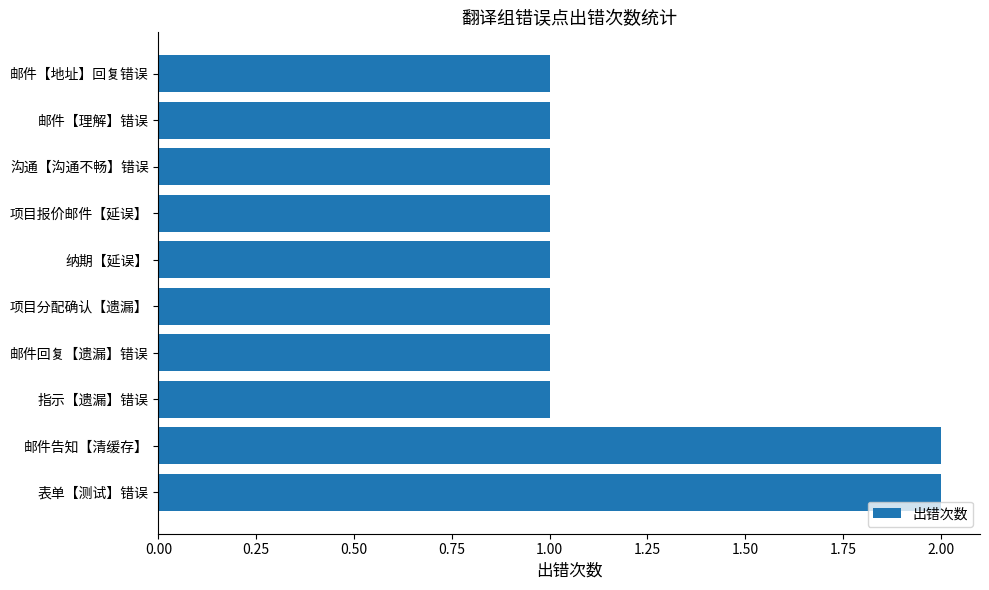

What is the sum of all values?

12